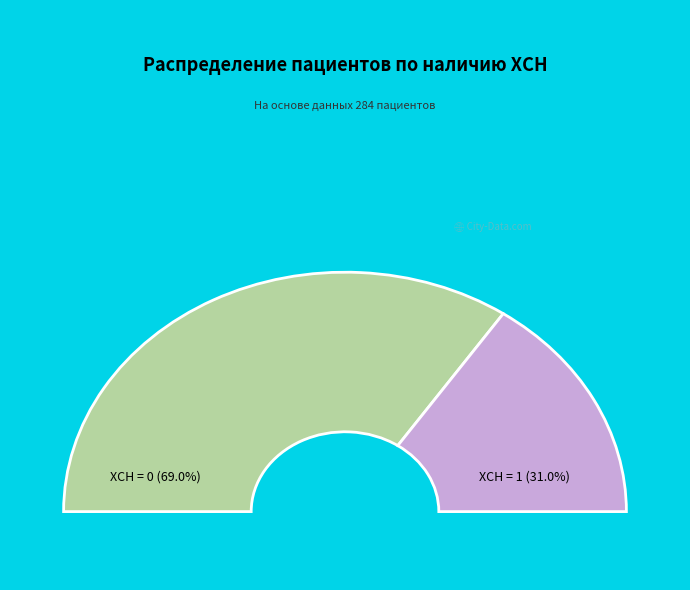

How many segments does this pie chart have?

2